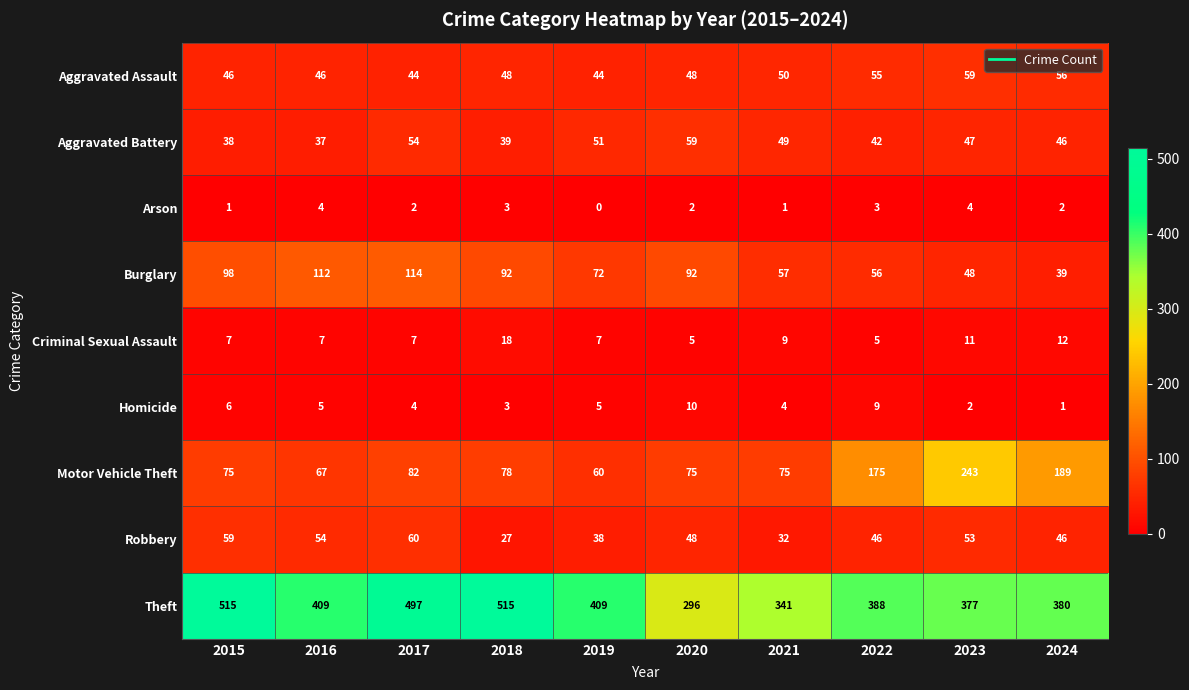

Which series has the widest spread of values?

Theft